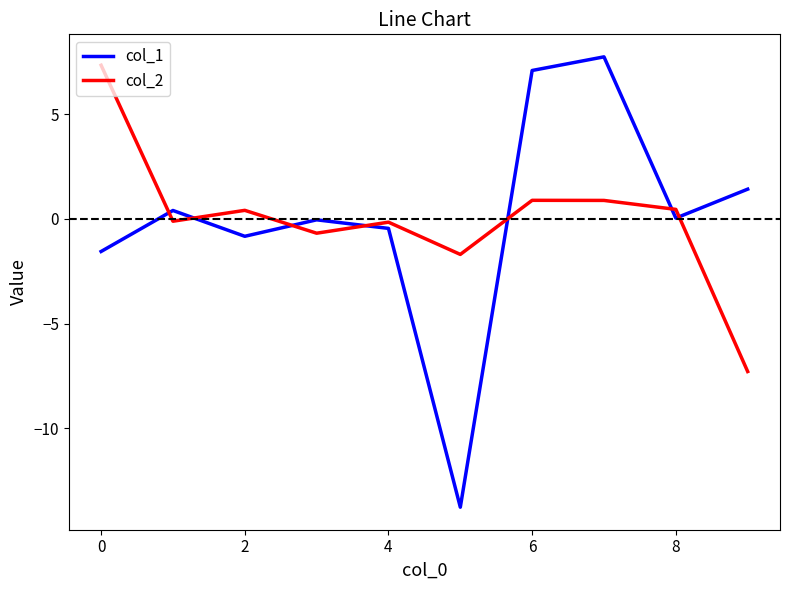

Which series has the largest range (max minus min)?

col_1